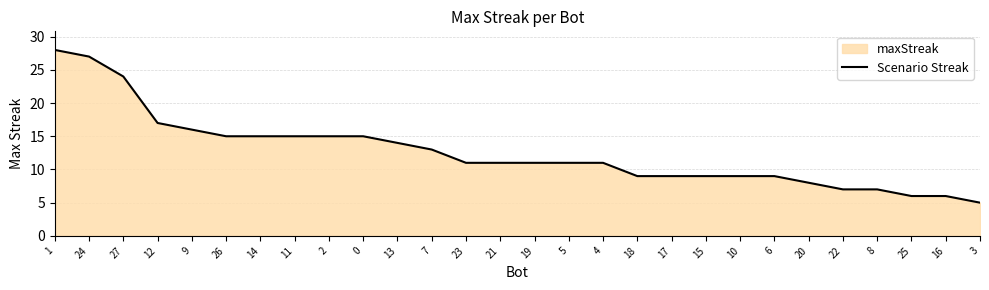

Reading left to right, what are all the values shown in this chart?

1=28	24=27	27=24	12=17	9=16	26=15	14=15	11=15	2=15	0=15	13=14	7=13	23=11	21=11	19=11	5=11	4=11	18=9	17=9	15=9	10=9	6=9	20=8	22=7	8=7	25=6	16=6	3=5